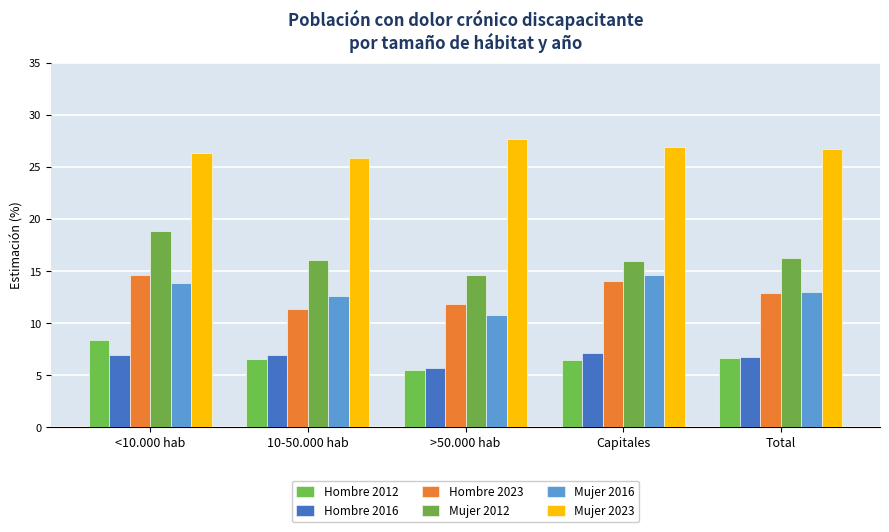

What is the label of the 5th bar from the left?

Total